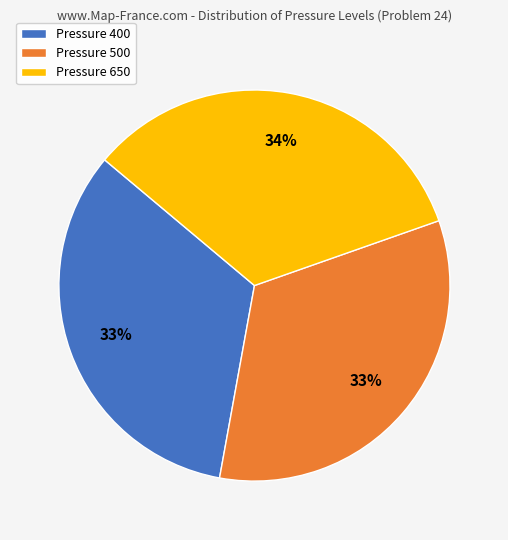

To the nearest percent, what portion does Pressure 400 represent?

33%